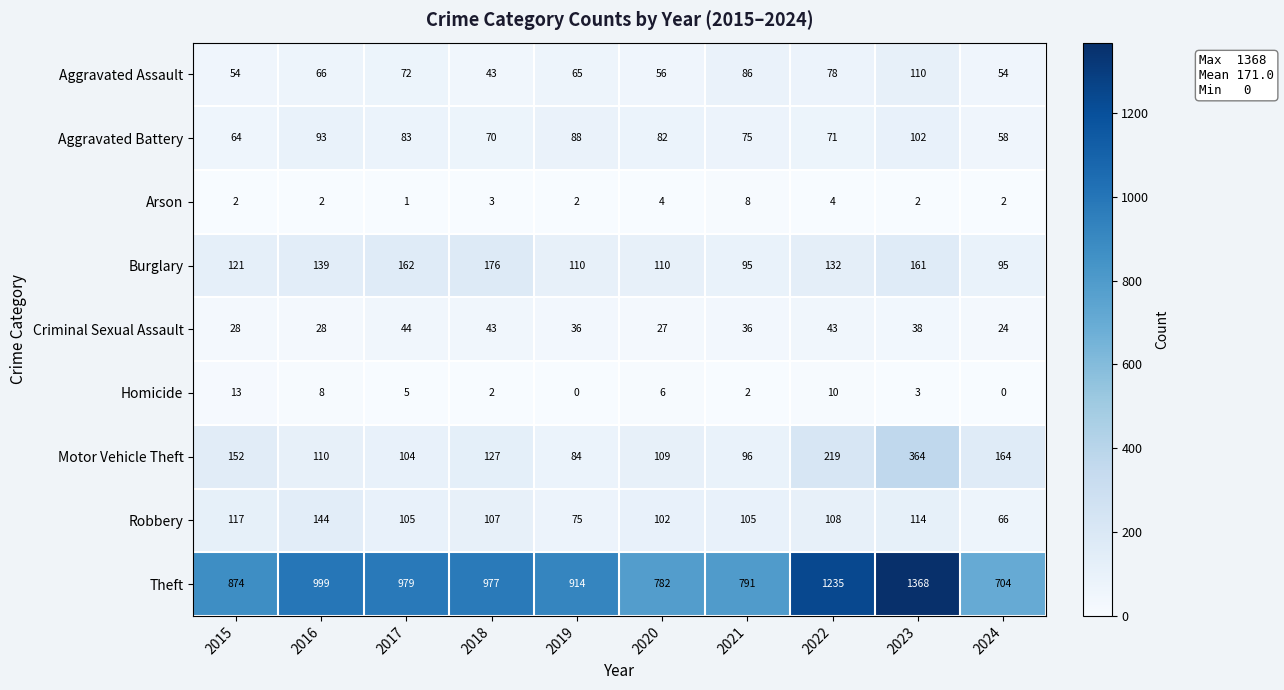

Which category has the highest value in the Motor Vehicle Theft series?

2023